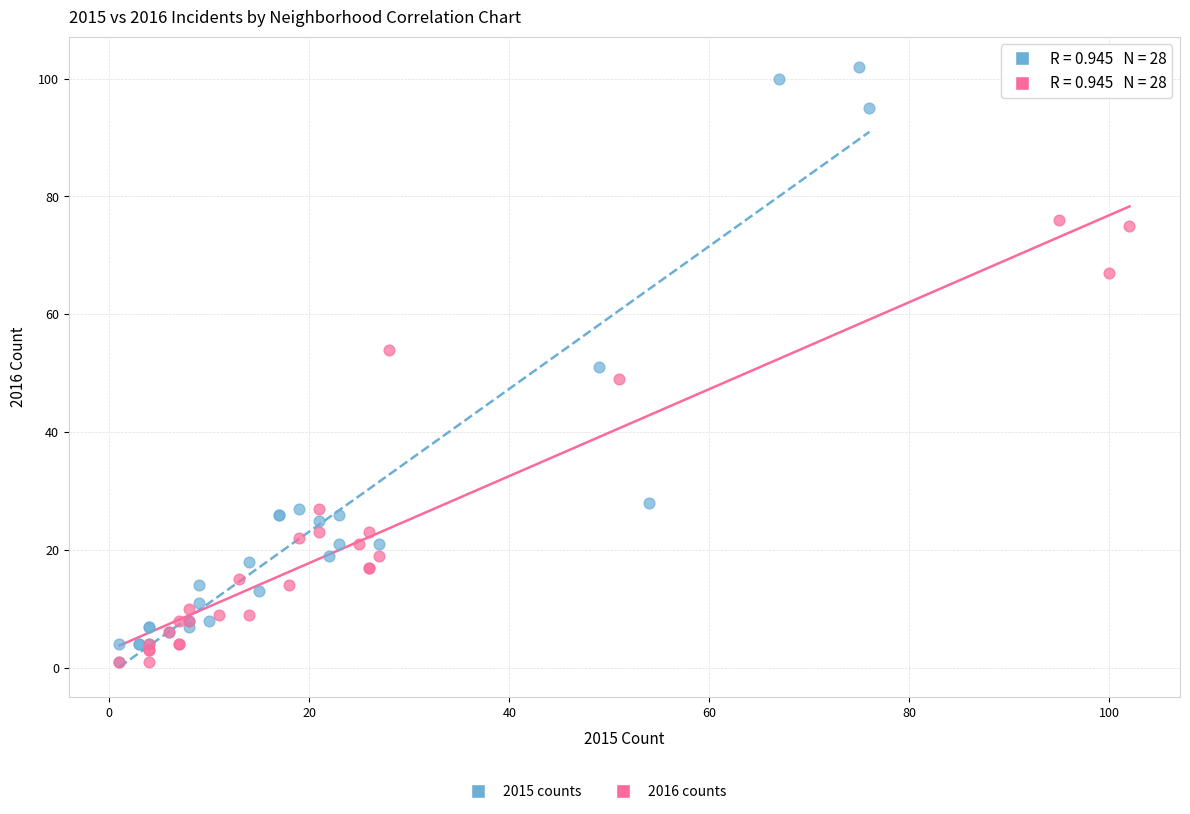

Which series contains the highest Y value?

2015 counts